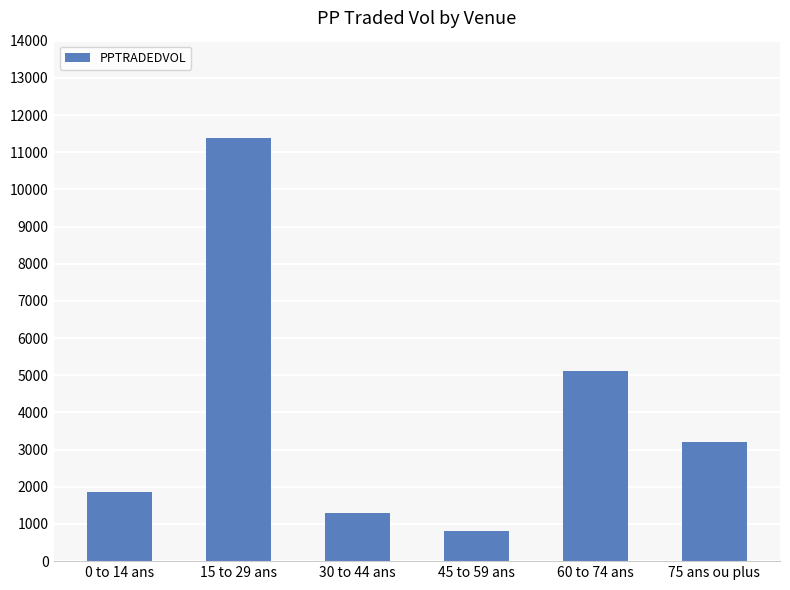

True or false: the data shows 3199.0 at 75 ans ou plus.

True